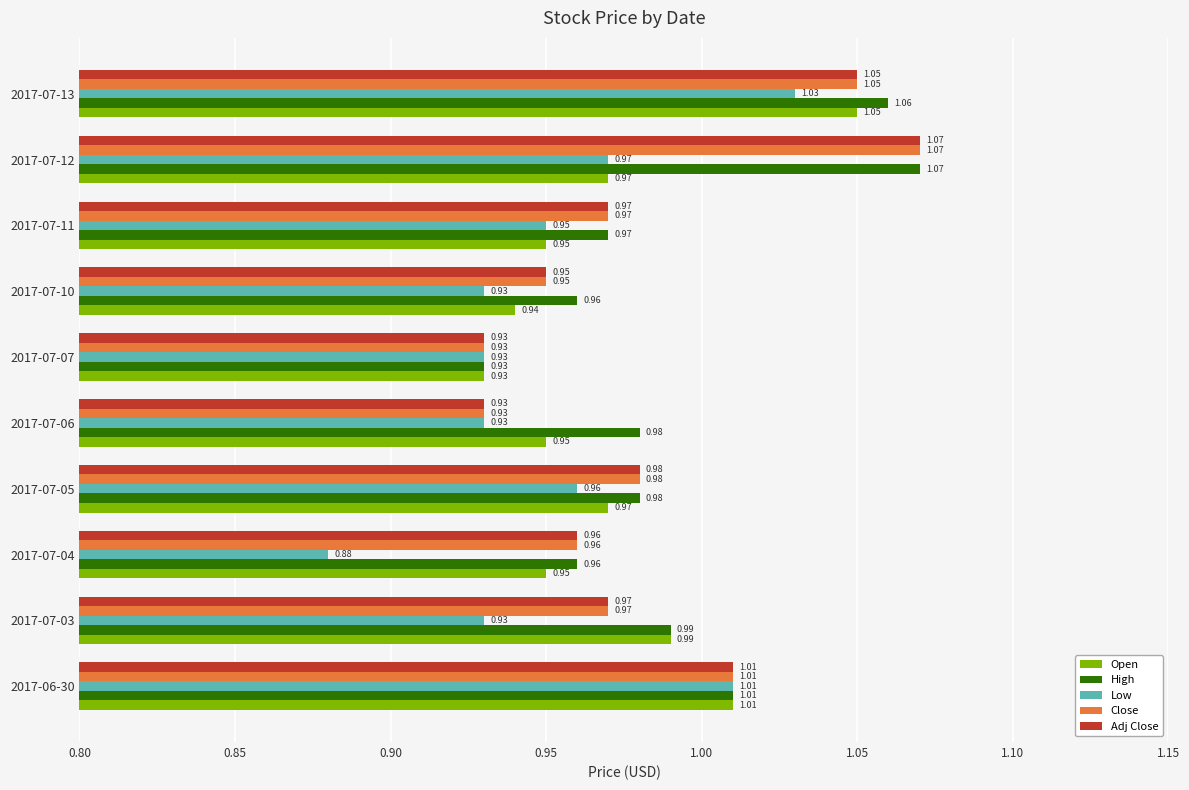

What is the sum of all Adj Close values?

9.8